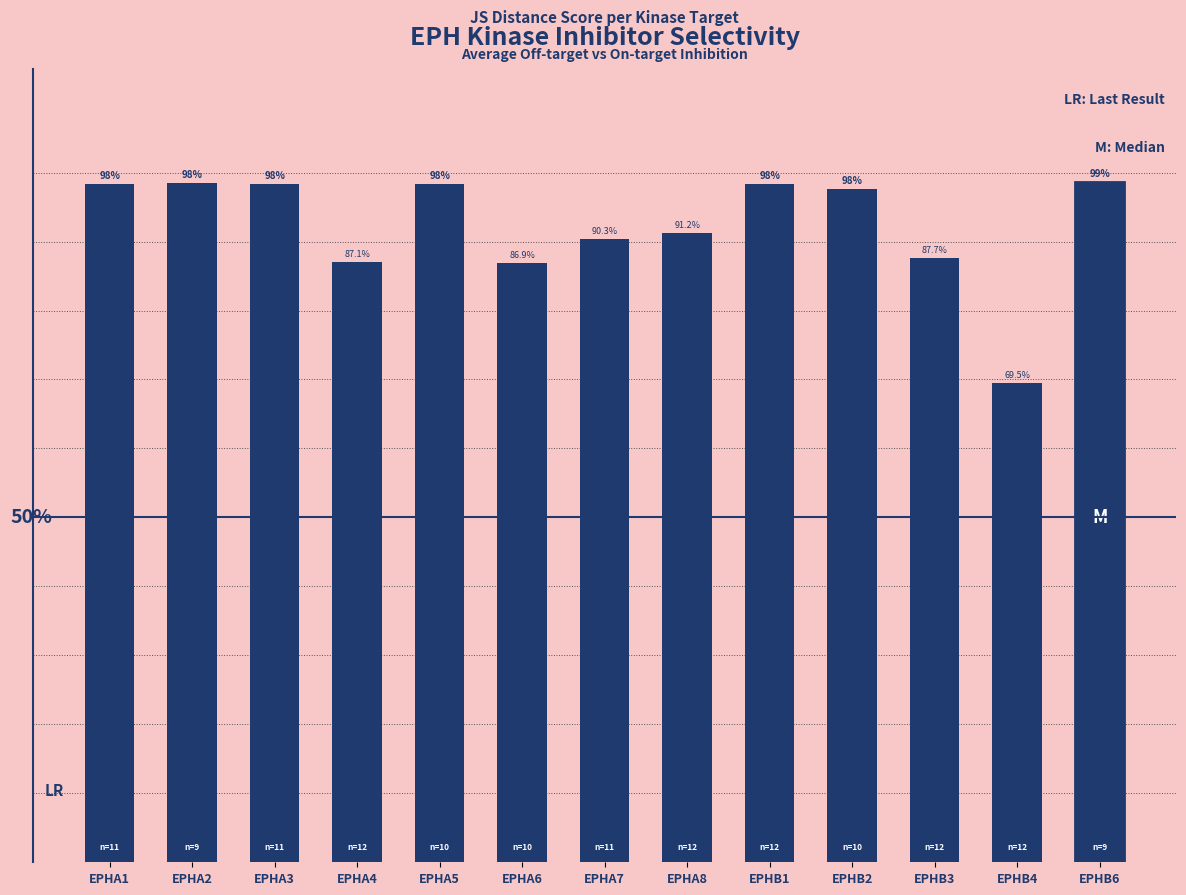

Between EPHB1 and EPHA8, which is larger?

EPHB1